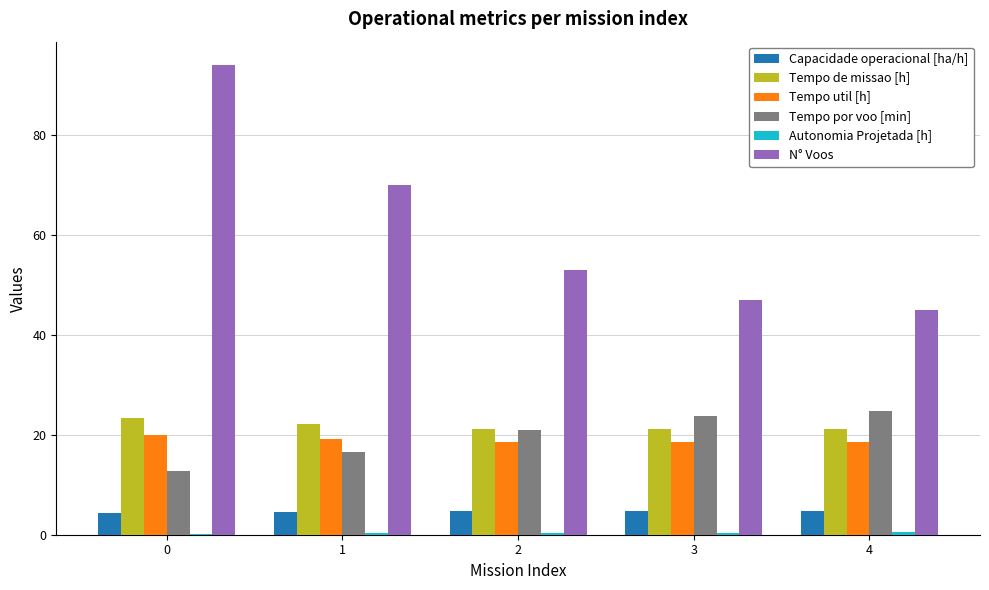

What is the sum of all N° Voos values?

309.0